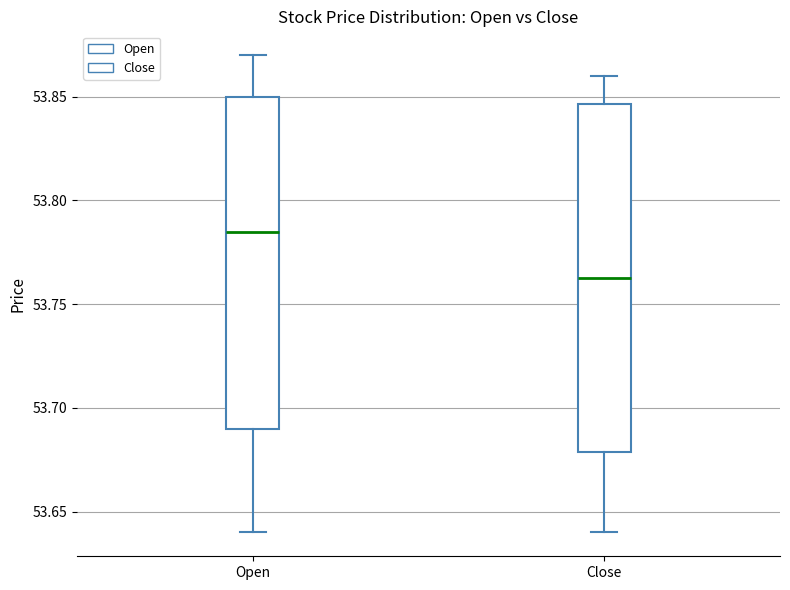

Where does the lower whisker of the box for Close end on the y-axis? The values are not printed on the chart, so give them approximately, as read against the axis.

53.640